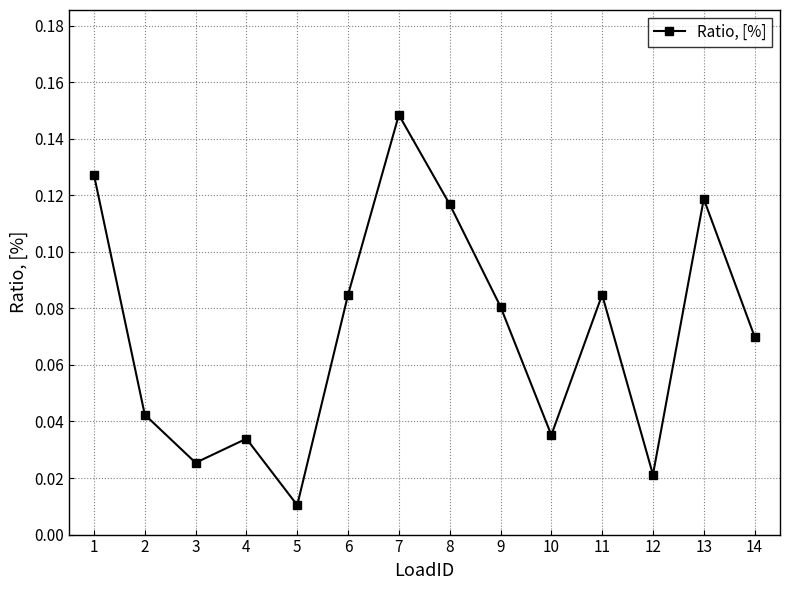

What is the sum of all values?

1.0